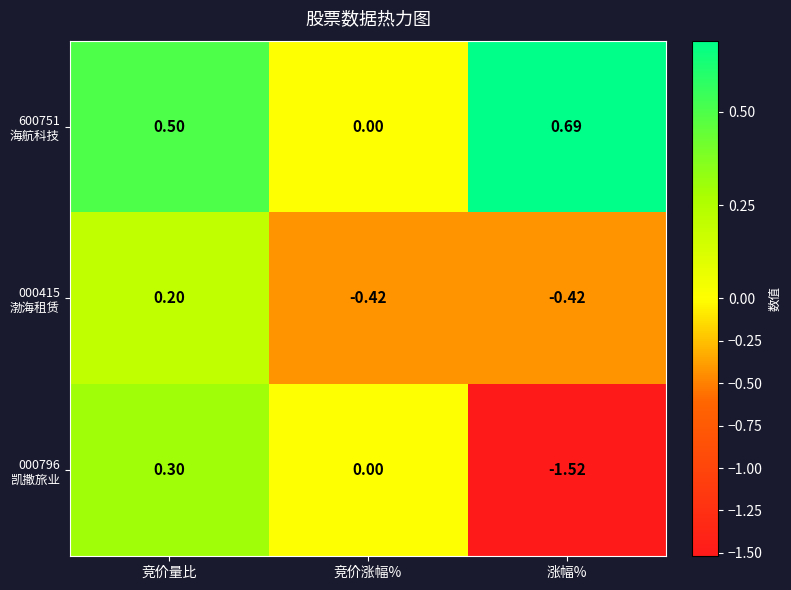

Which label corresponds to the largest value in the chart?

涨幅%